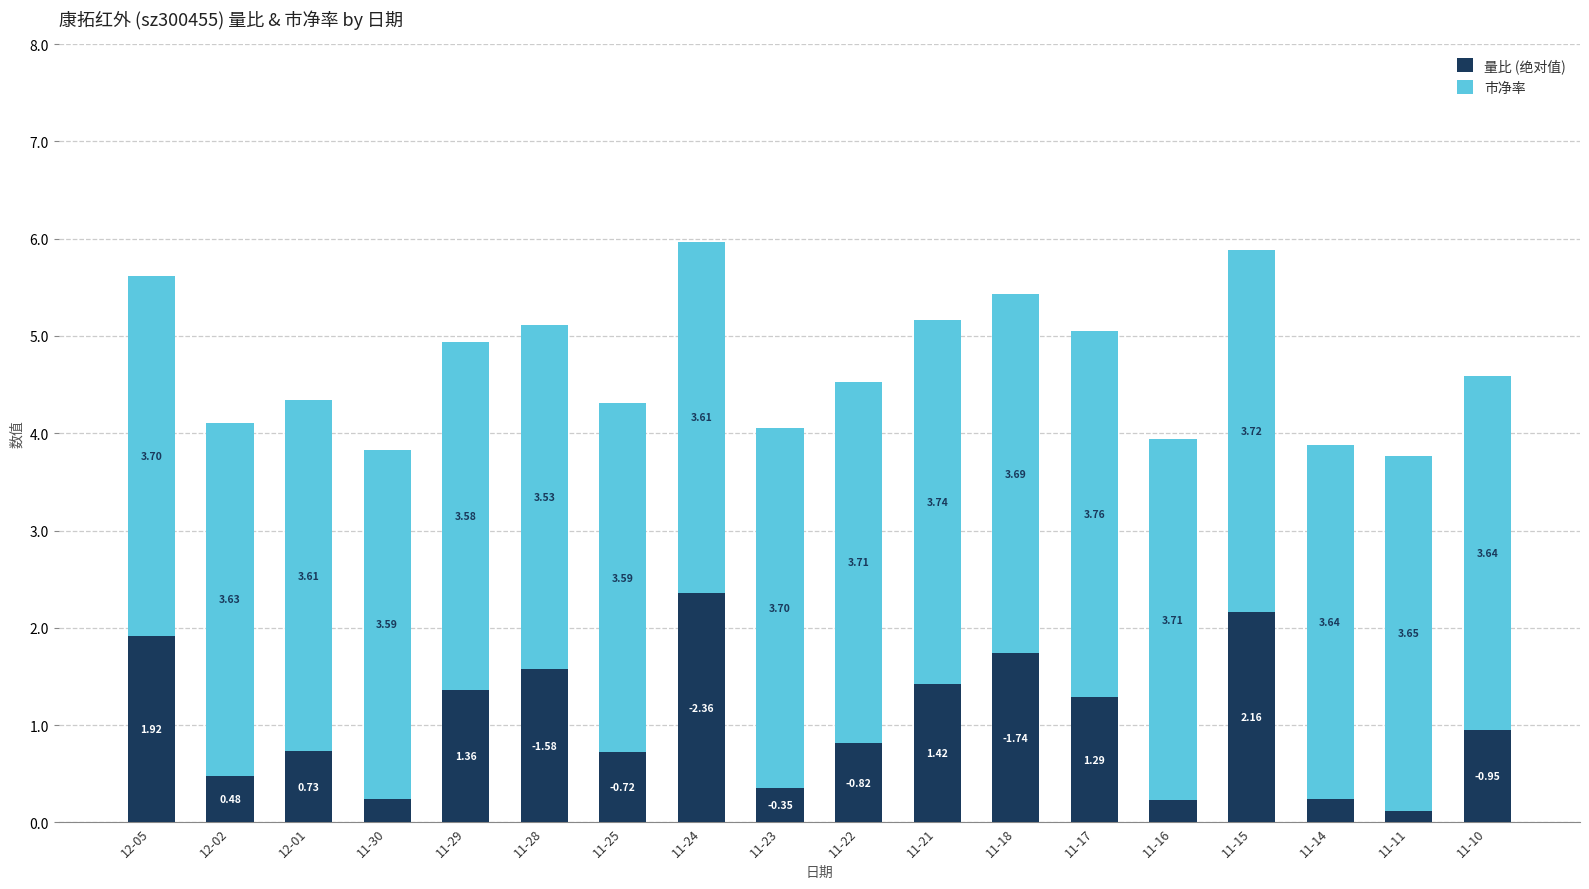

What is the average value of the 量比 (绝对值) series?

1.0